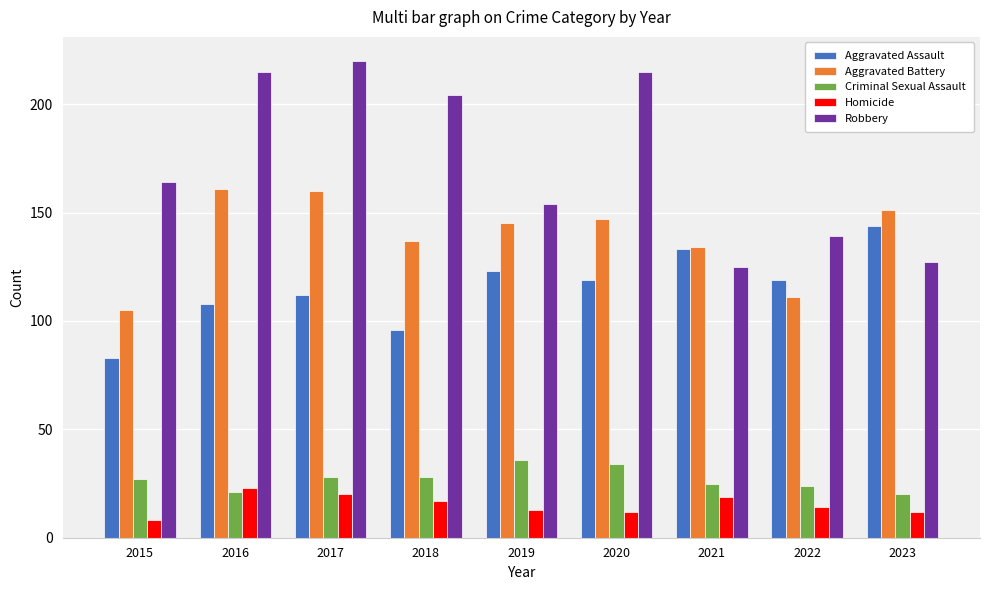

What is the difference between the Criminal Sexual Assault values at 2021 and 2015?

2